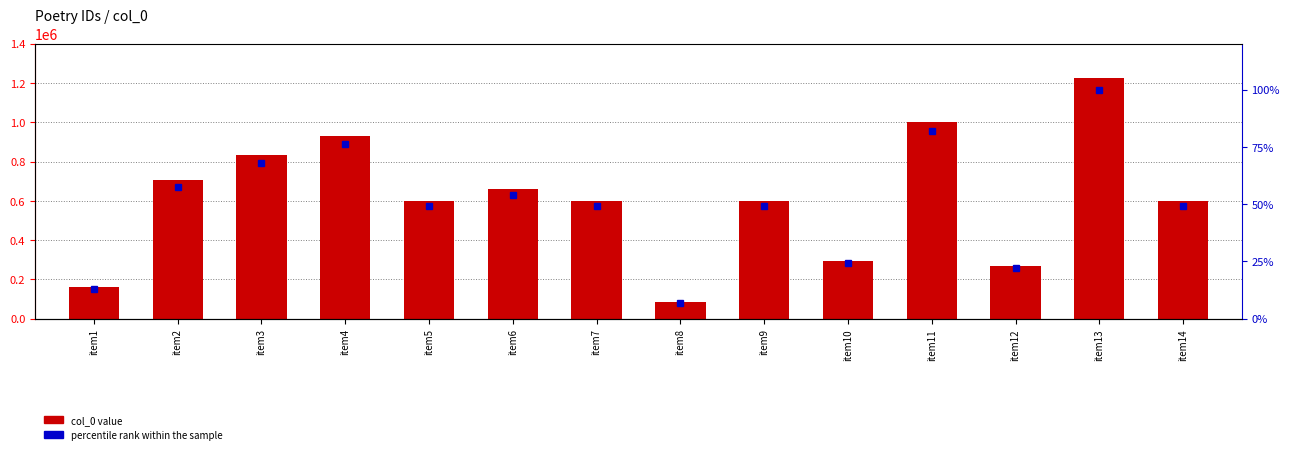

Reading right to left, extract all data points from this chart.

col_0: item14=599630.0	item13=1223361.0	item12=267646.0	item11=999772.0	item10=295772.0	item9=599628.0	item8=84562.0	item7=599629.0	item6=662352.0	item5=599631.0	item4=931039.0	item3=832865.0	item2=704901.0	item1=158468.0
percentile rank within the sample: item14=49.0	item13=100.0	item12=21.9	item11=81.7	item10=24.2	item9=49.0	item8=6.9	item7=49.0	item6=54.1	item5=49.0	item4=76.1	item3=68.1	item2=57.6	item1=13.0